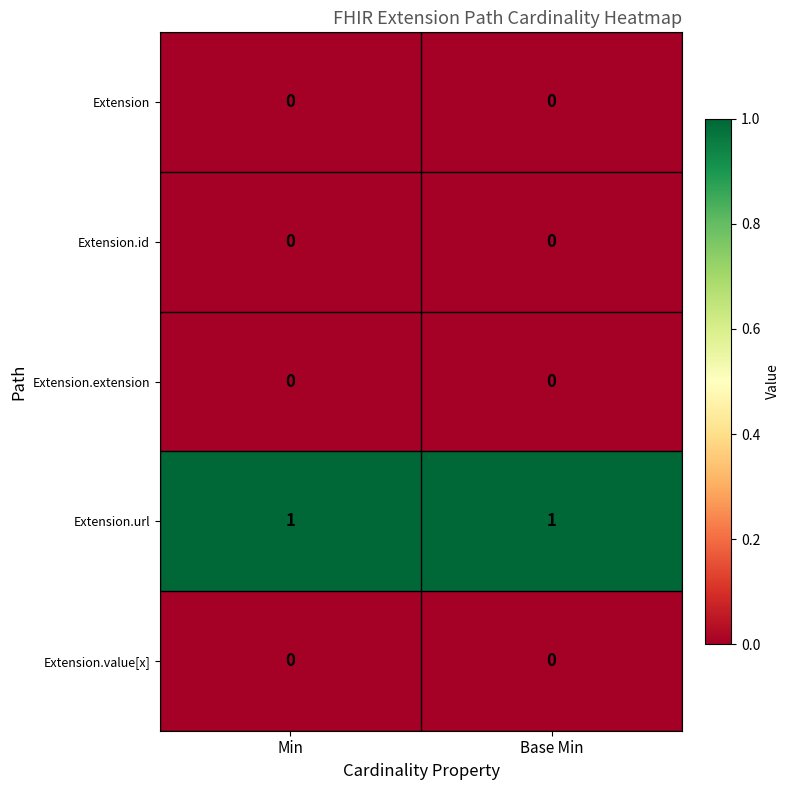

Is it true that Extension equals 0 at Base Min?

True